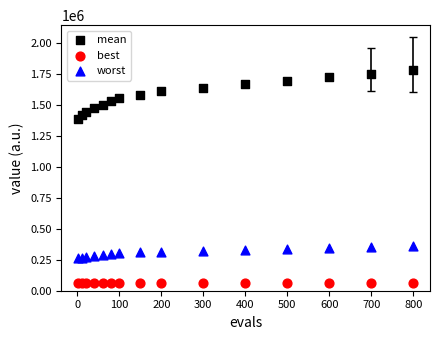

Which series contains the highest Y value?

mean